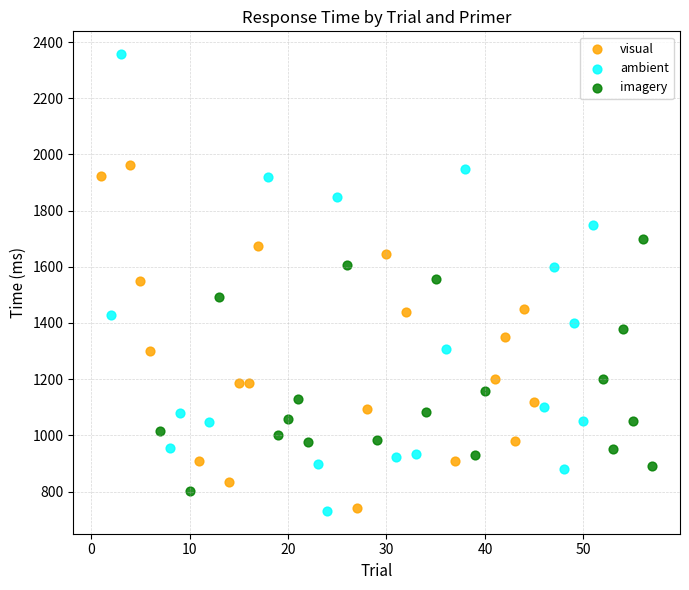

Which series contains the highest Y value?

ambient